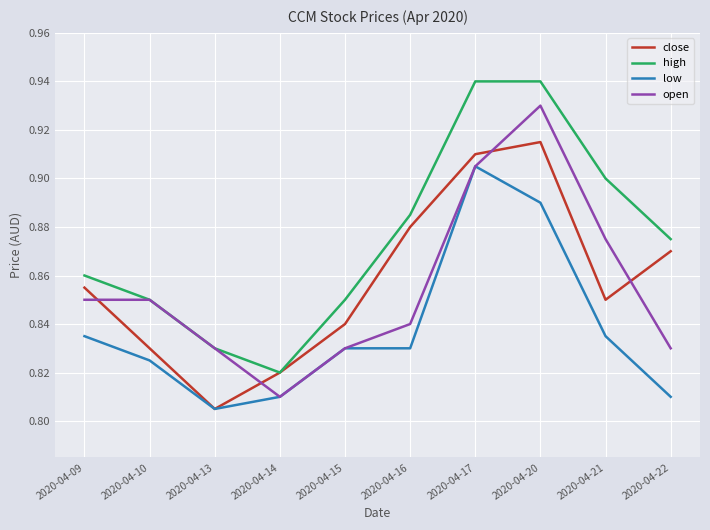

Where is high nearest to the value 0?

2020-04-14